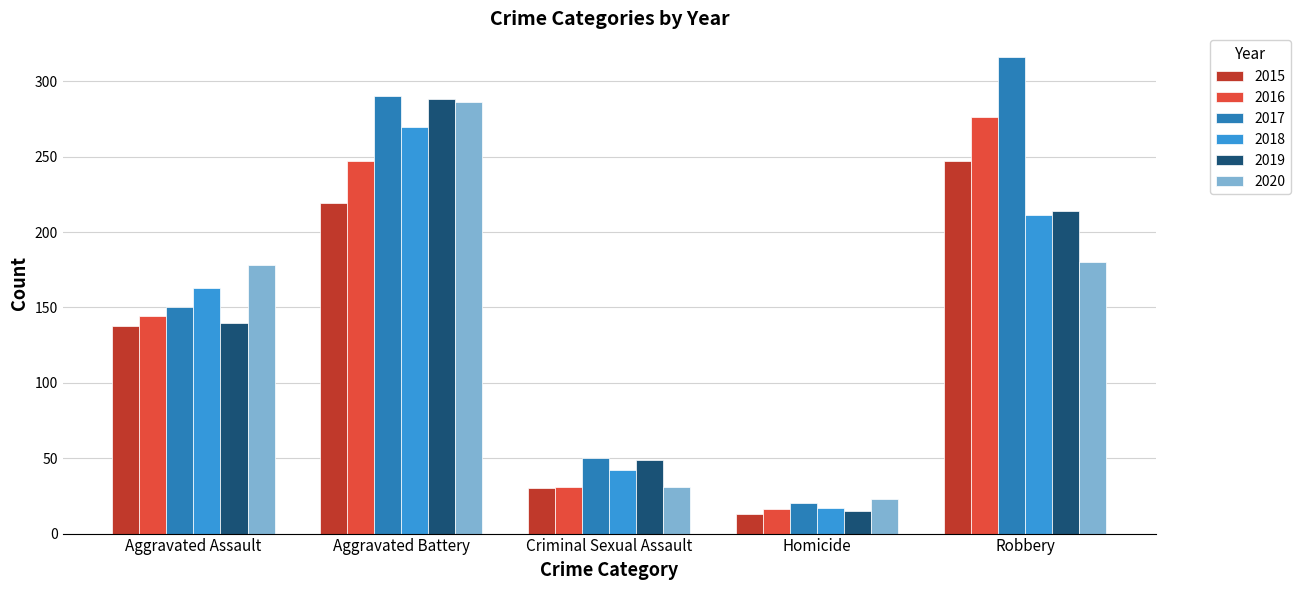

How many data points in 2020 are less than 178?

2